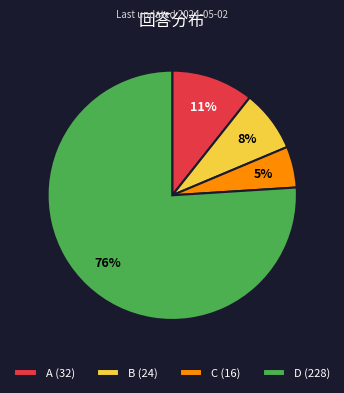

Rank the categories by value from highest to lowest.

D, A, B, C